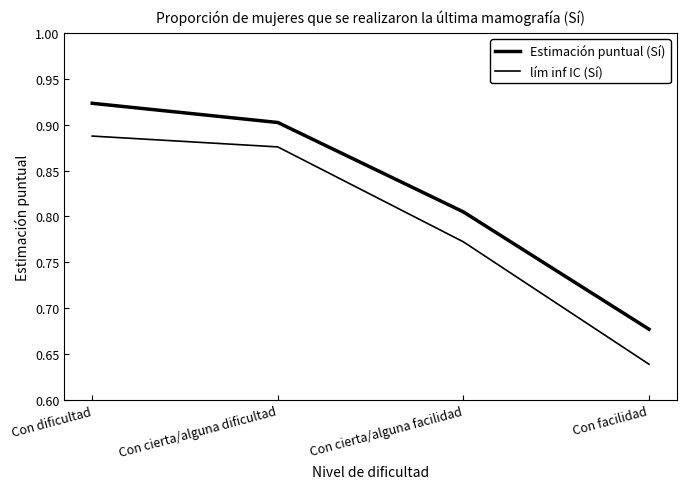

How many series are shown in this chart?

2